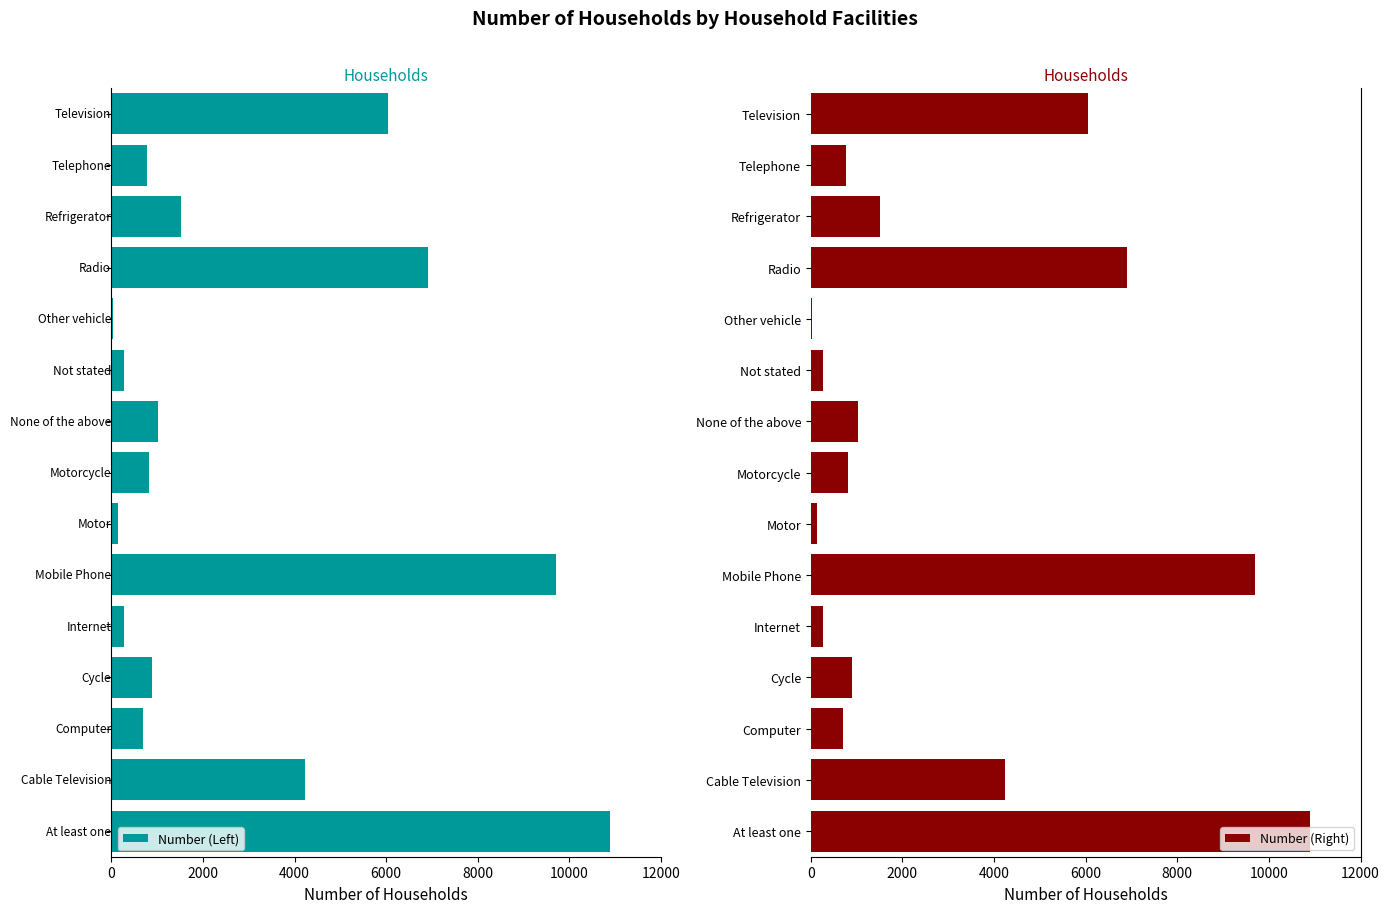

How many values in the Number (Right) series are below 893?

7